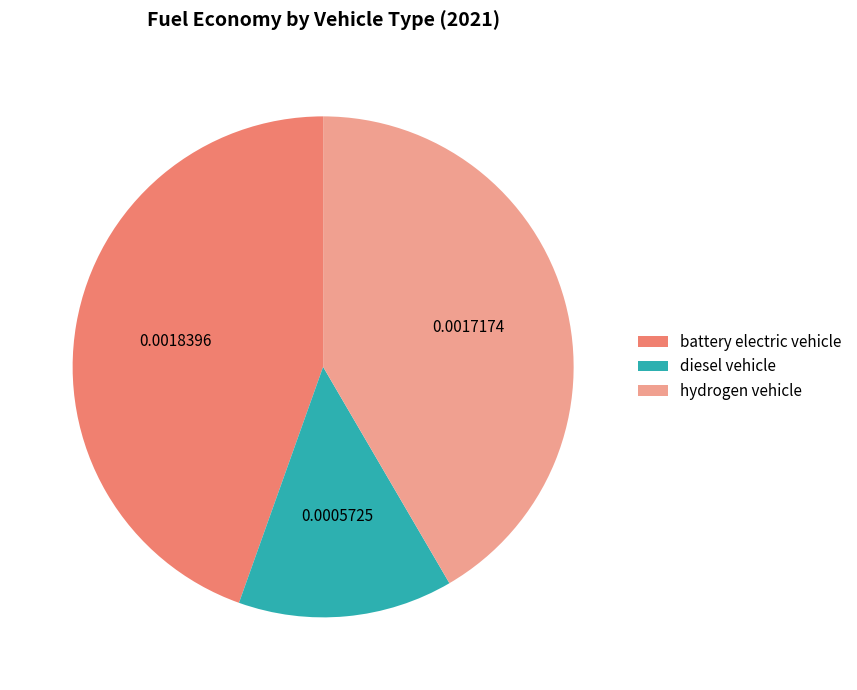

Is there any slice that represents more than half of the pie?

No